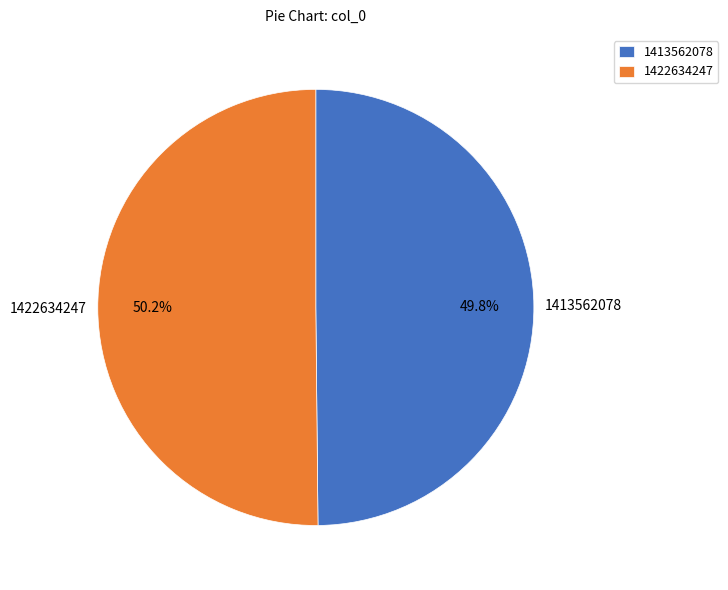

True or false: 1413562078 accounts for 44% of the total.

False